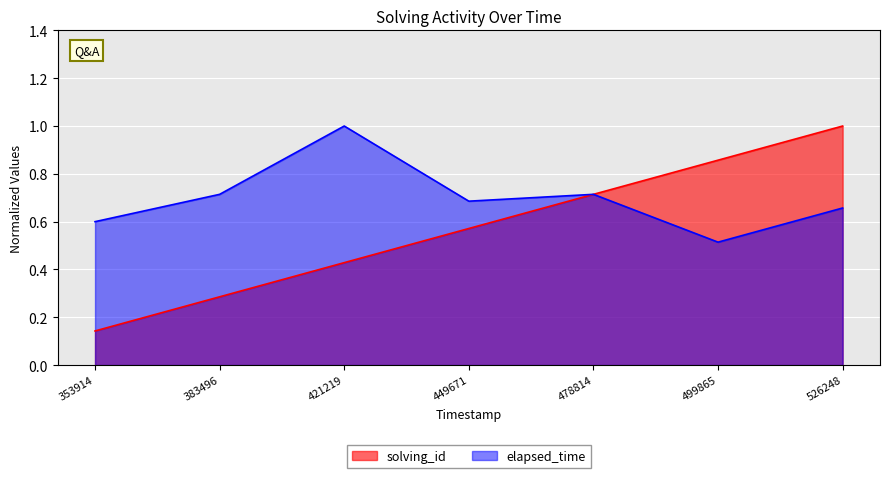

Count the number of data series in this chart.

2